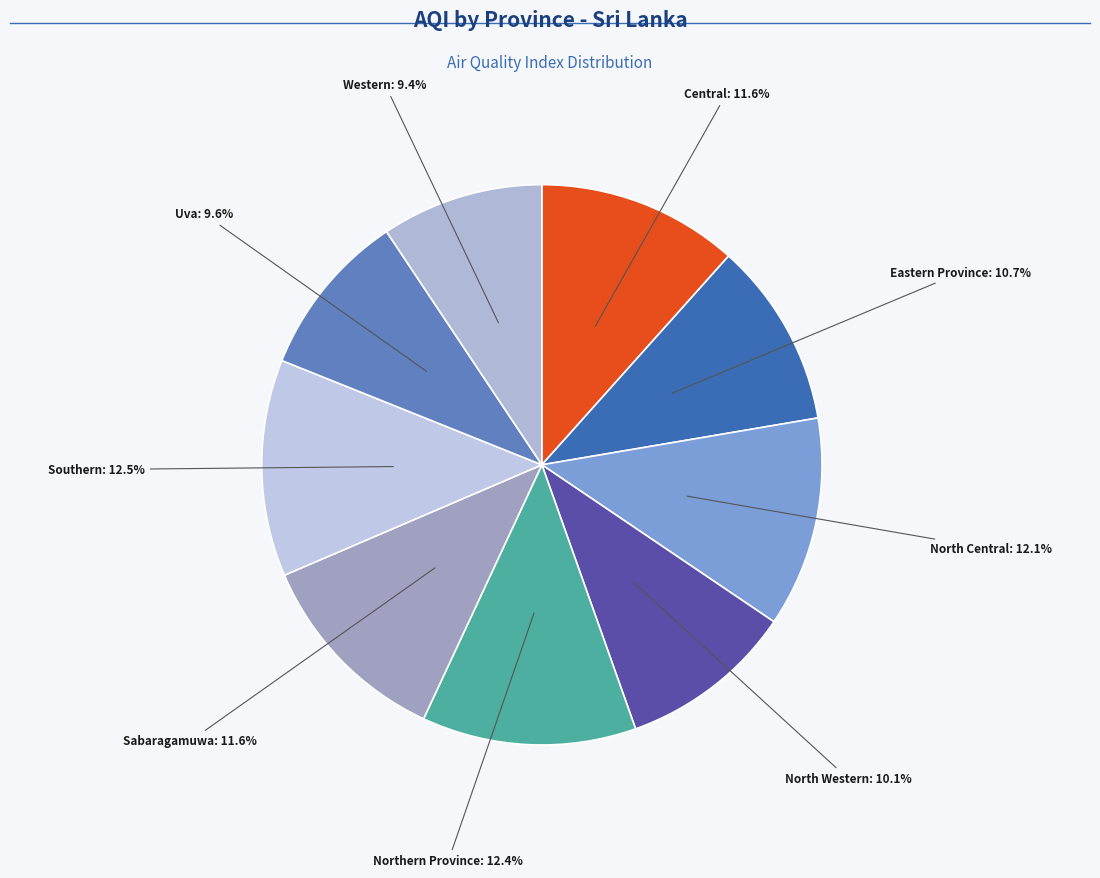

Approximately how many times larger is the value at North Western compared to Southern?

0.8